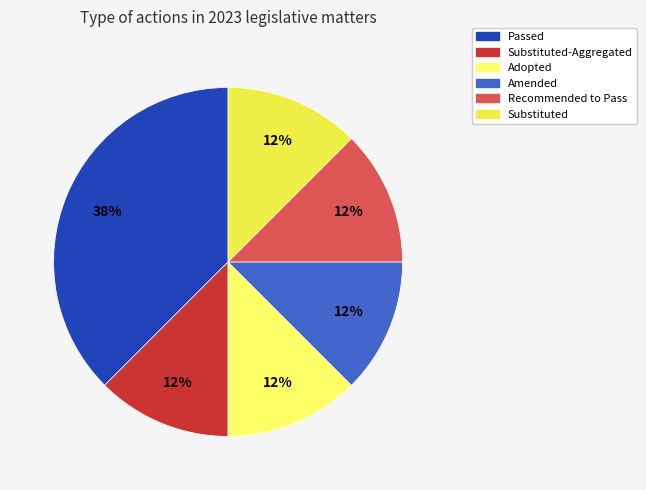

To the nearest percent, what is the average slice percentage?

17%